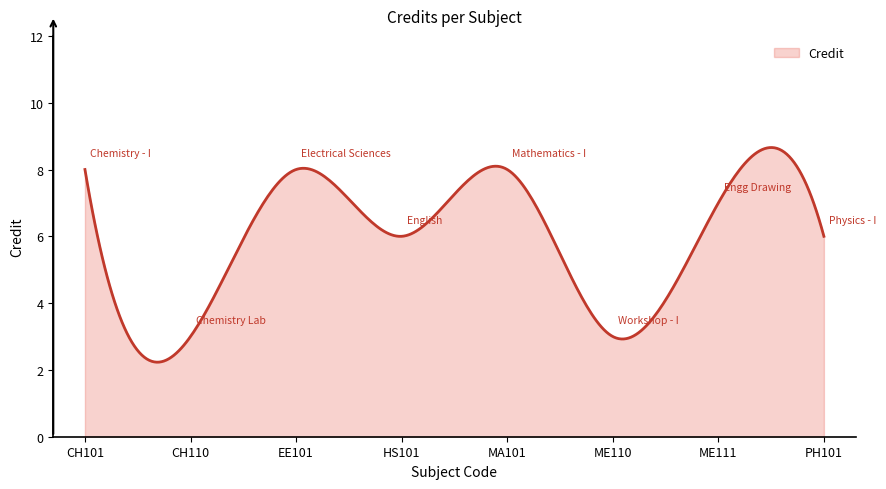

What is the maximum value shown in the chart?

8.7